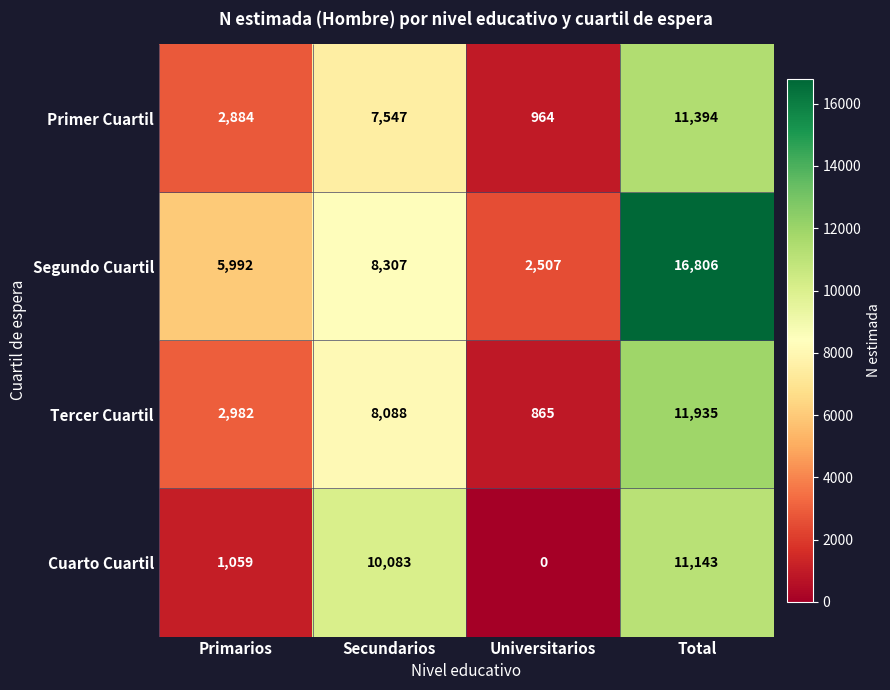

Which series has the largest range (max minus min)?

Segundo Cuartil